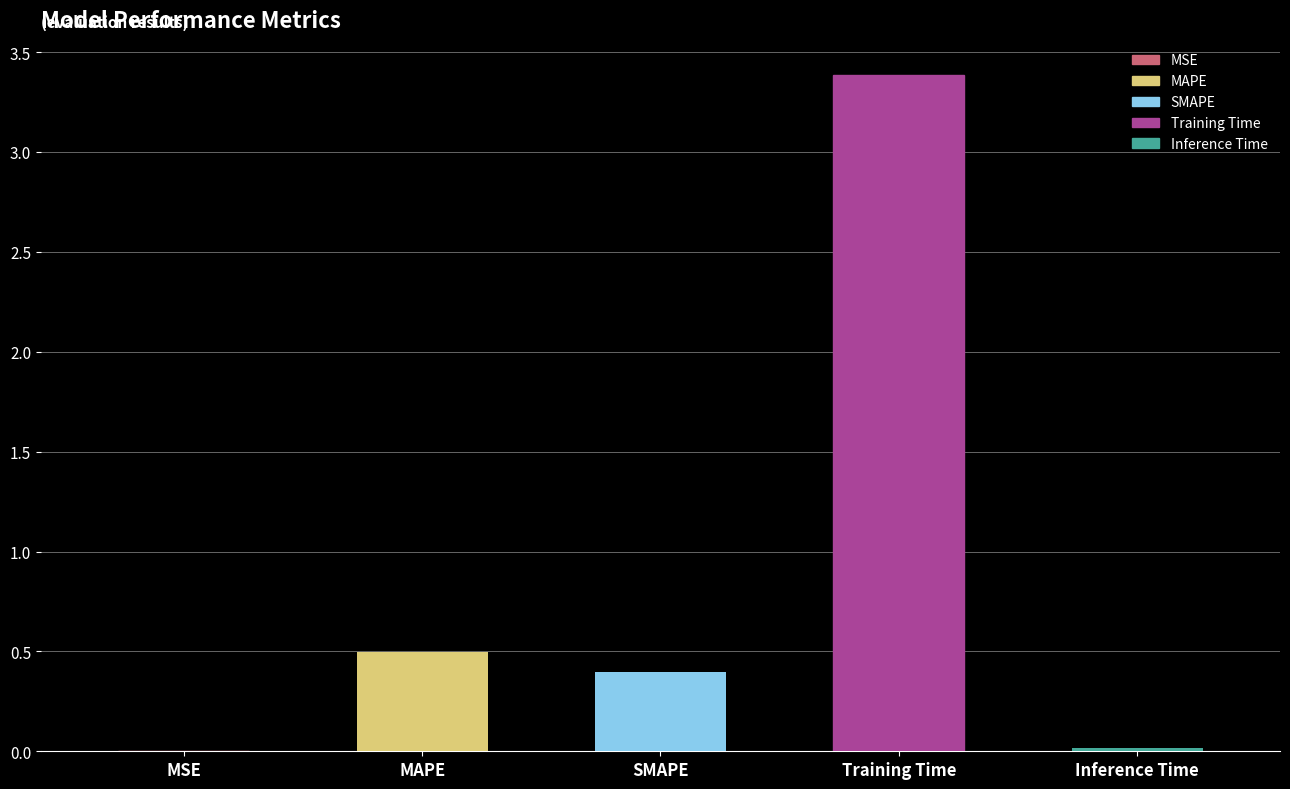

What value does the data have at MAPE?

0.5